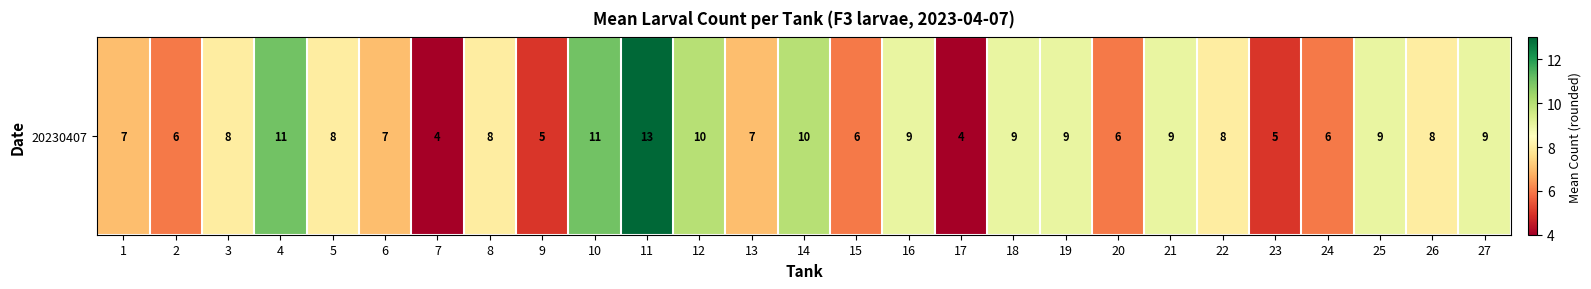

Reading right to left, transcribe all the data shown in this chart.

27=9	26=8	25=9	24=6	23=5	22=8	21=9	20=6	19=9	18=9	17=4	16=9	15=6	14=10	13=7	12=10	11=13	10=11	9=5	8=8	7=4	6=7	5=8	4=11	3=8	2=6	1=7